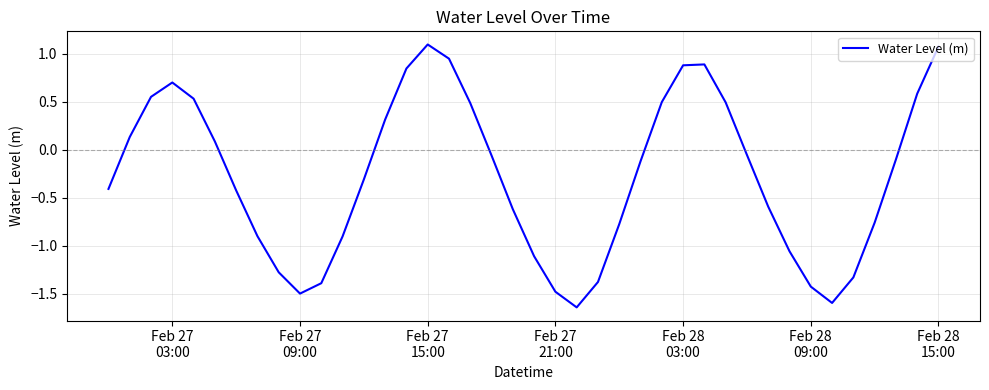

What is the greatest value displayed?

1.1